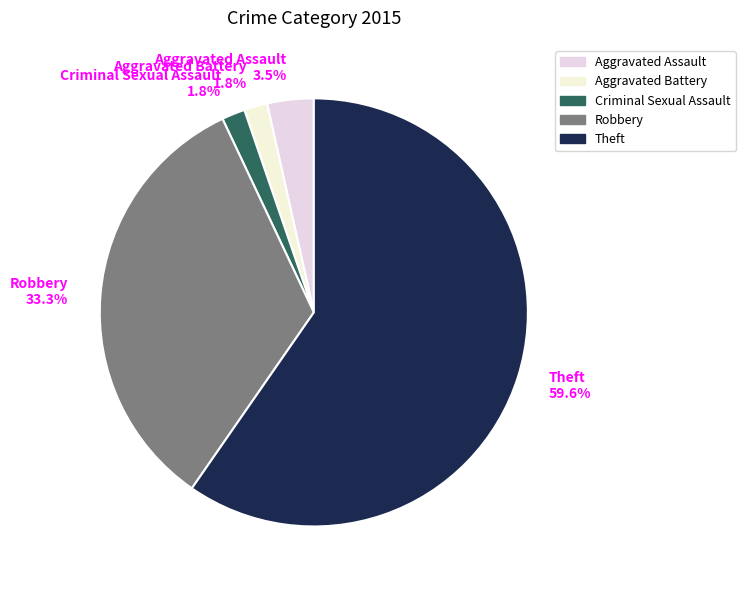

Count the number of slices in the pie.

5